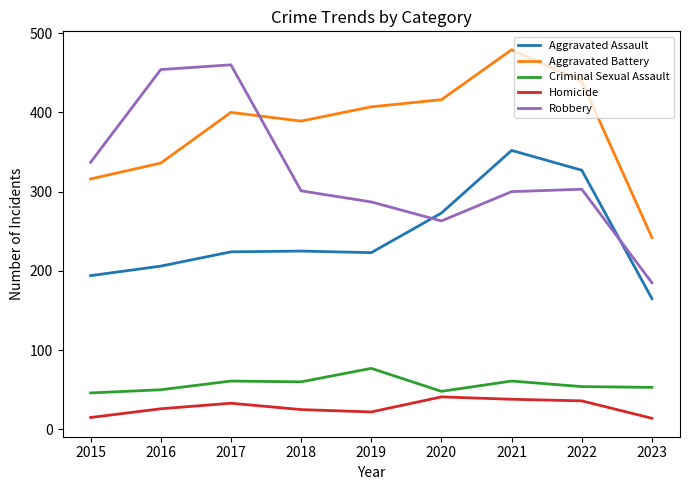

How many interior local peaks does the Robbery series have?

2